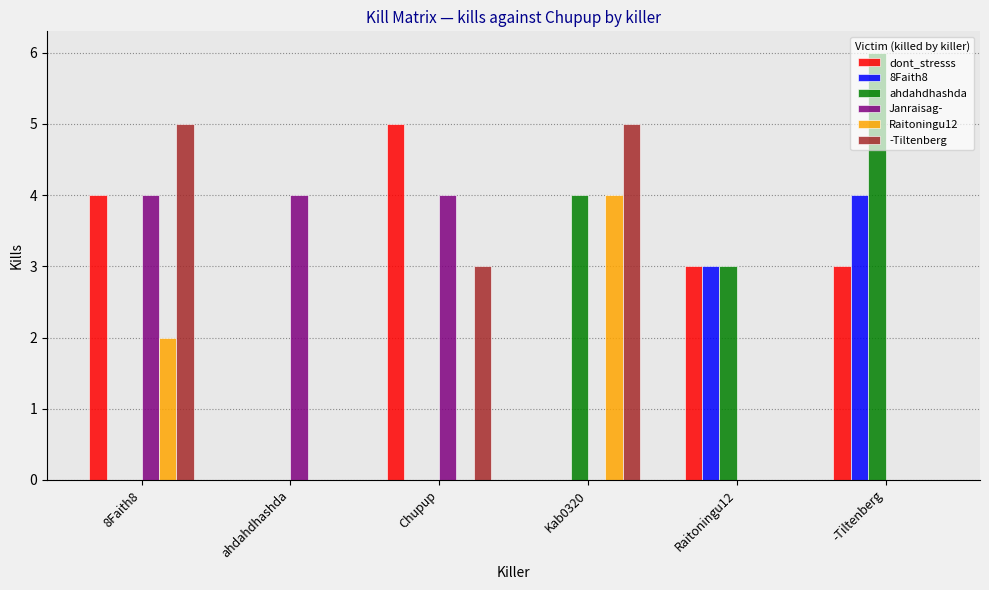

The value of ahdahdhashda at -Tiltenberg is 6. True or false?

True